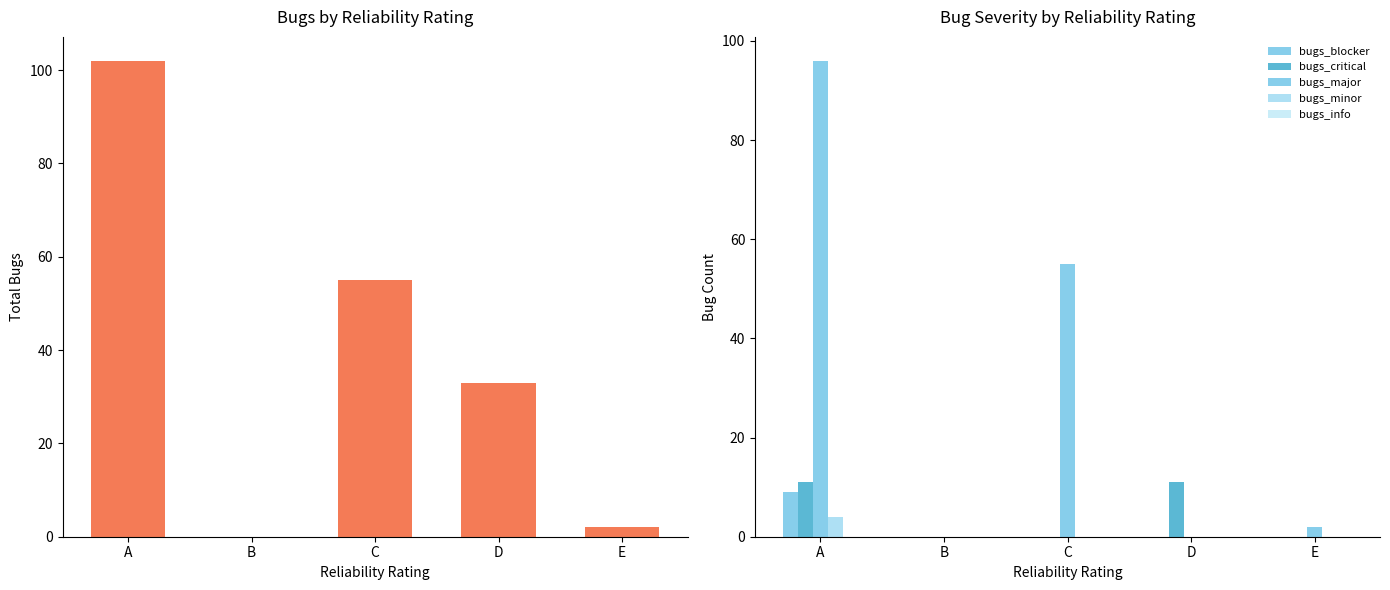

What is the difference between the maximum and minimum values in the bugs series?

102